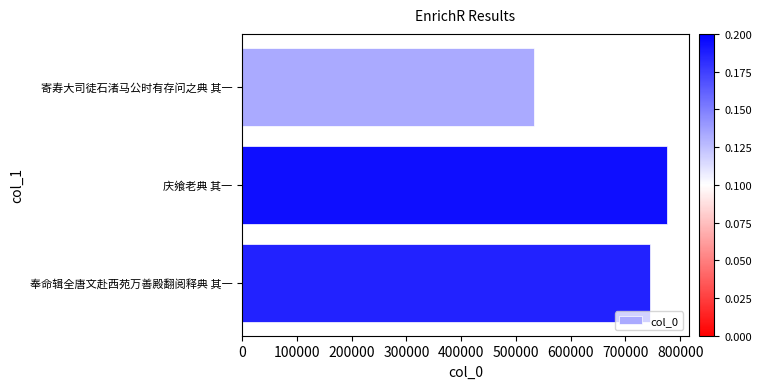

Does the chart contain any negative values?

No